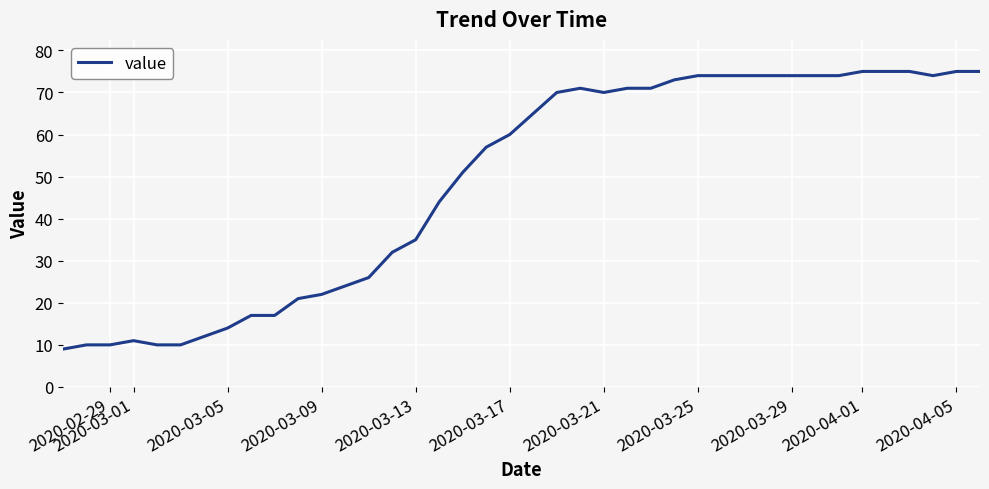

What is the greatest value displayed?

75